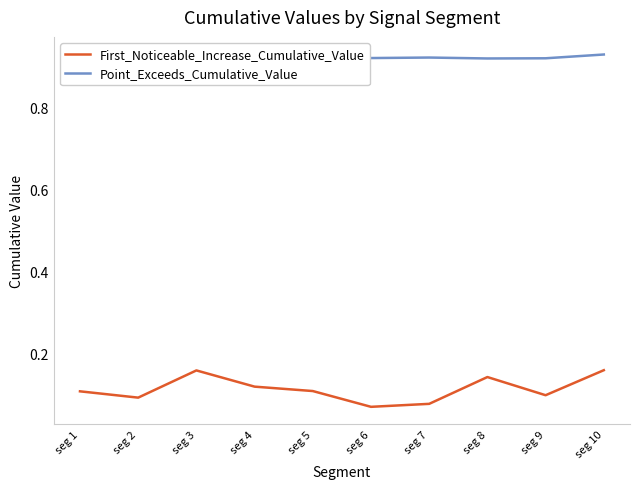

True or false: First_Noticeable_Increase_Cumulative_Value has a value of 0.2 at seg 10.

True